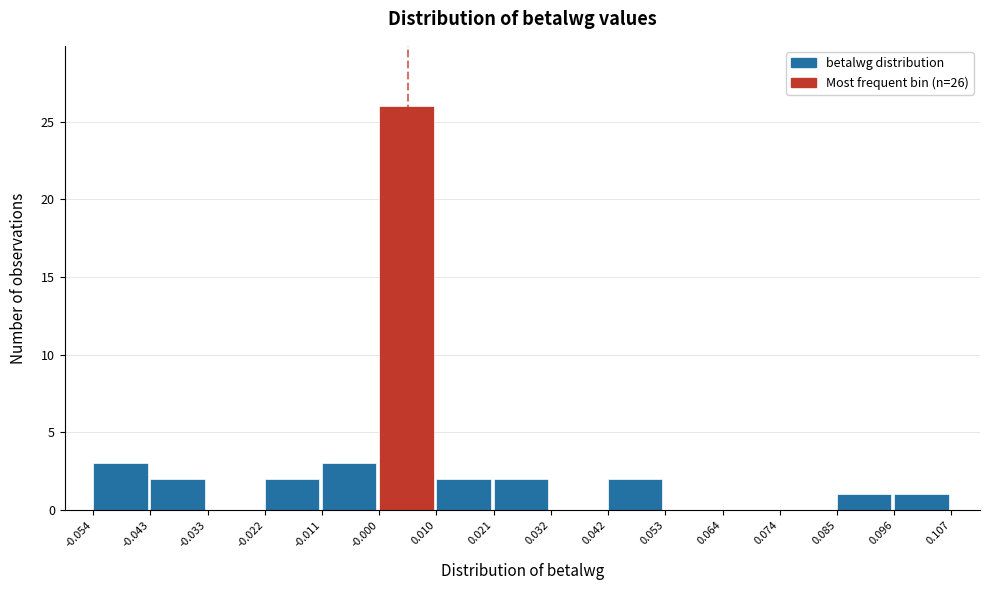

Which range on the x-axis has the tallest bar?

-0.000 to 0.010